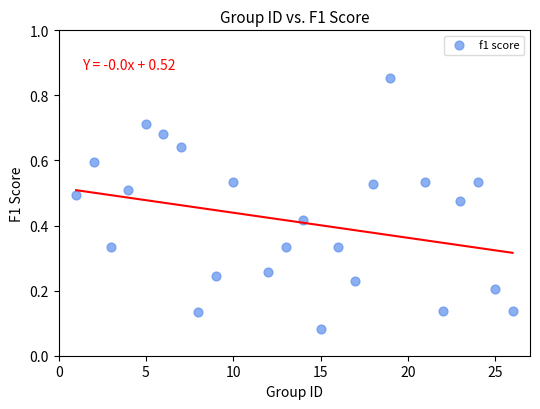

What is the range of Y values (max minus min)?

0.8